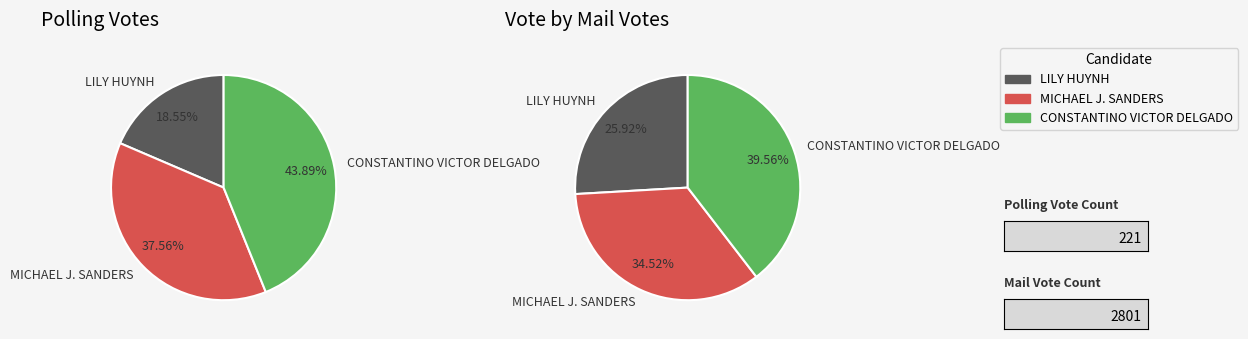

What percentage is the values_mail slice, to the nearest percent?

35%